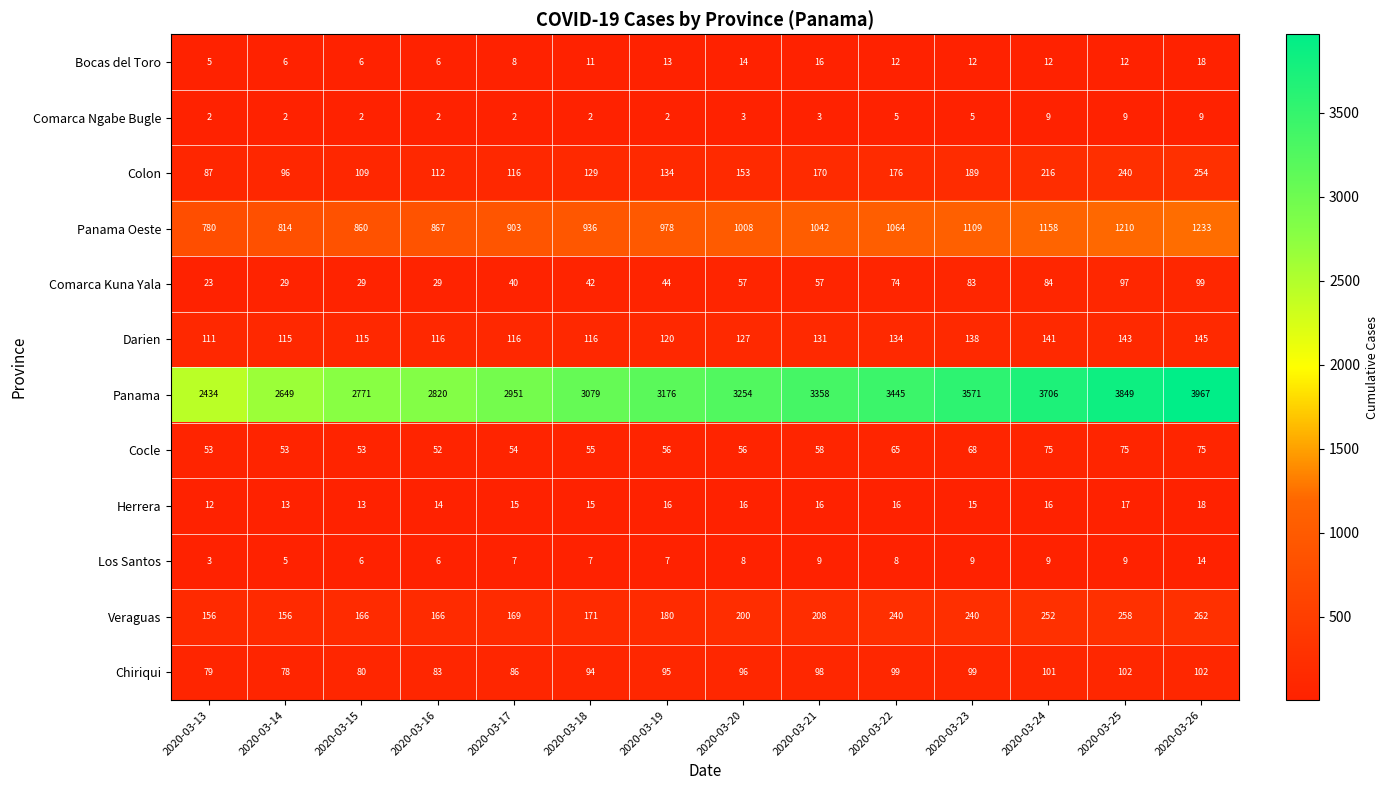

Which series has the largest total across all categories?

Panama